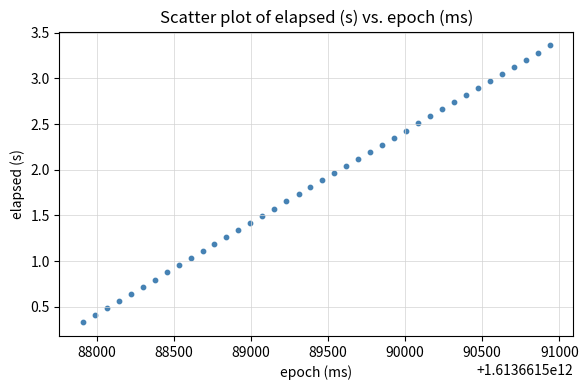

What is the range of X values (max minus min)?

3028.0